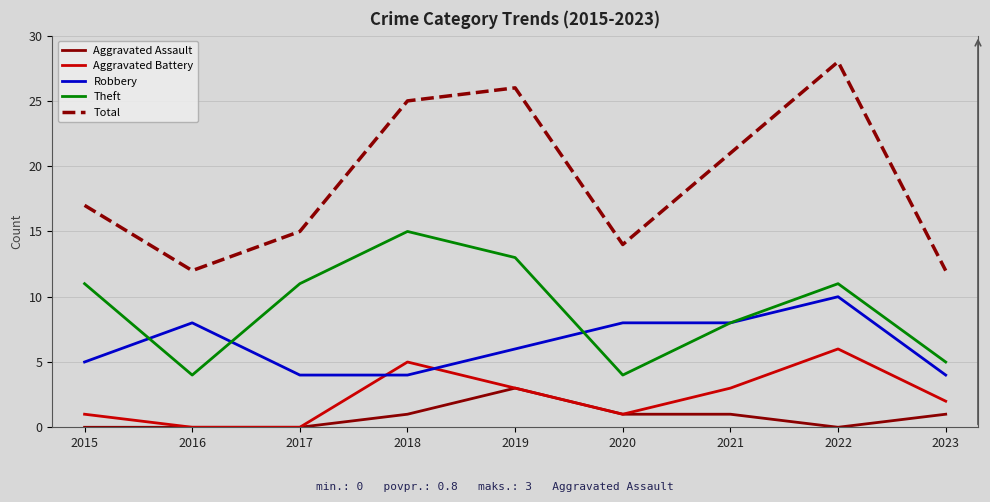

True or false: Robbery and Aggravated Assault cross at least once.

False